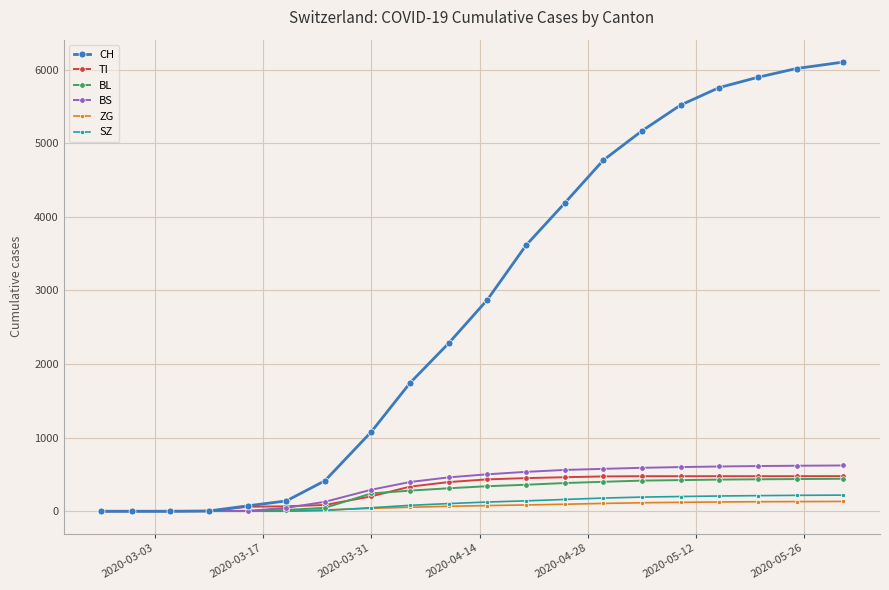

Which series has the largest total across all categories?

CH